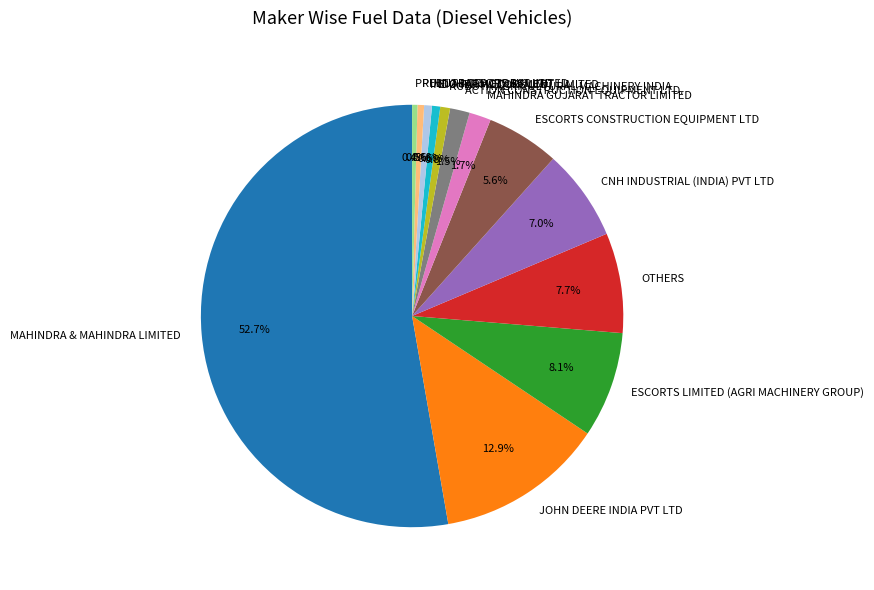

Does ACTION CONSTRUCTION EQUIPMENT LTD. account for over 50% of the chart?

No